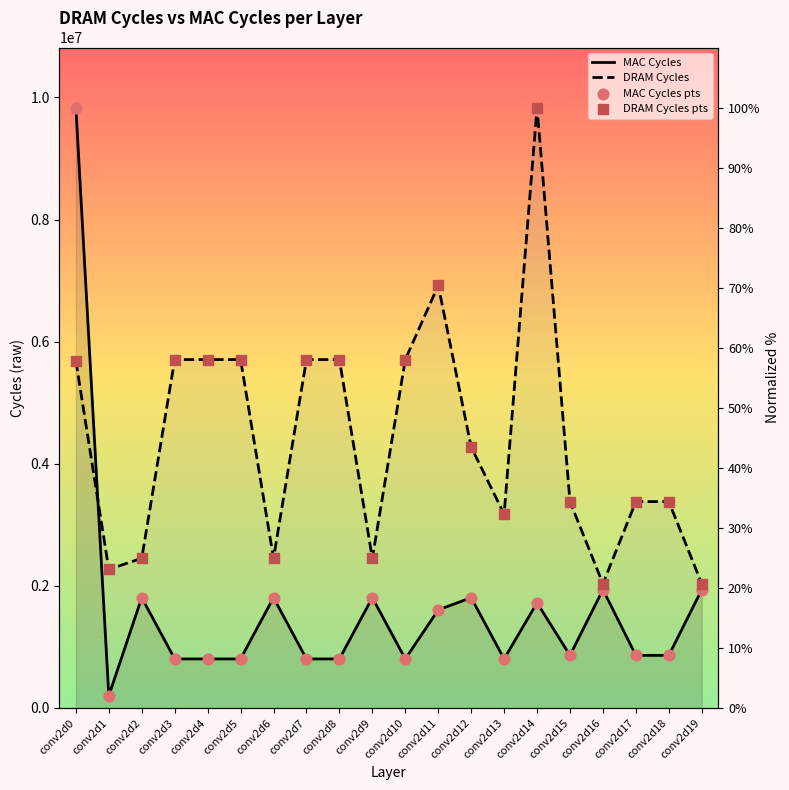

At which category is the sum across all series the highest?

conv2d0